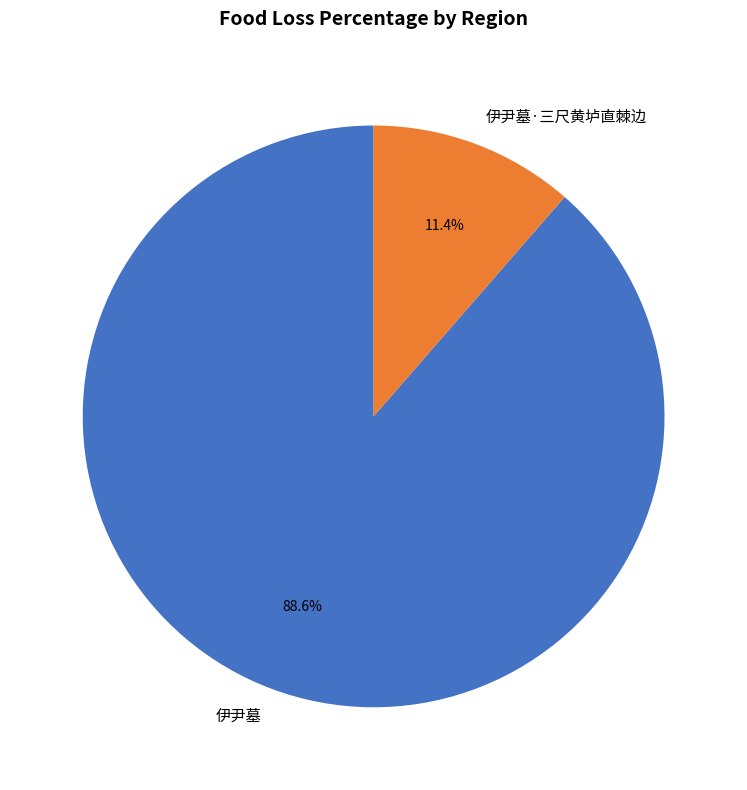

Combined, do 伊尹墓·三尺黄垆直棘边 and 伊尹墓 account for over 50%?

Yes